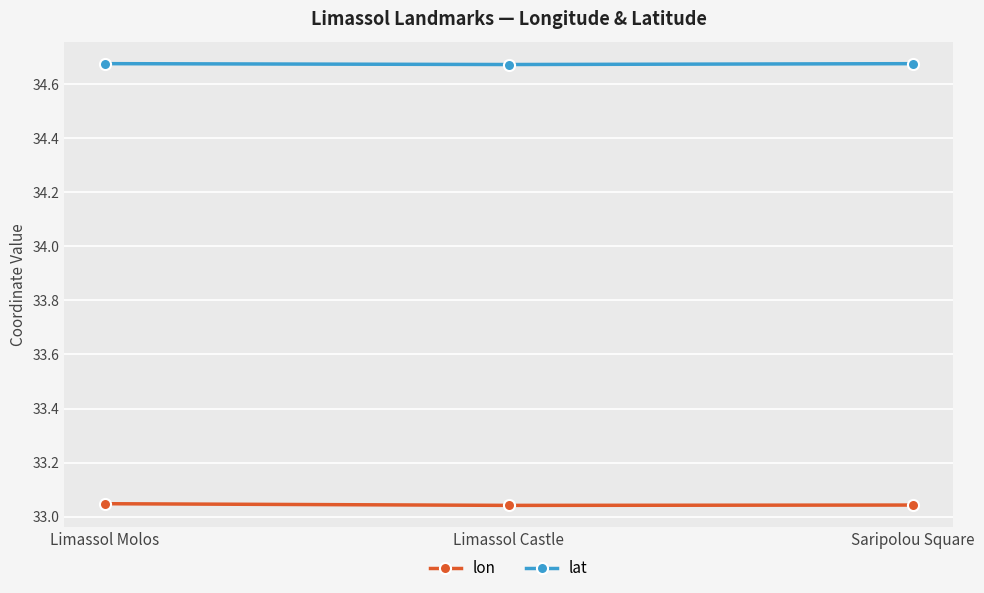

The value of lon at Limassol Castle is 52.9. True or false?

False